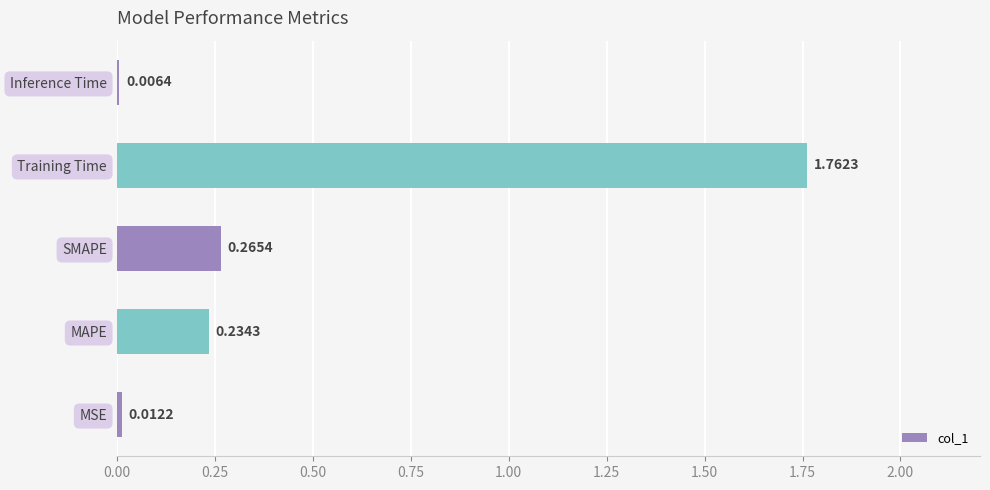

At which label is the value closest to 0?

Inference Time